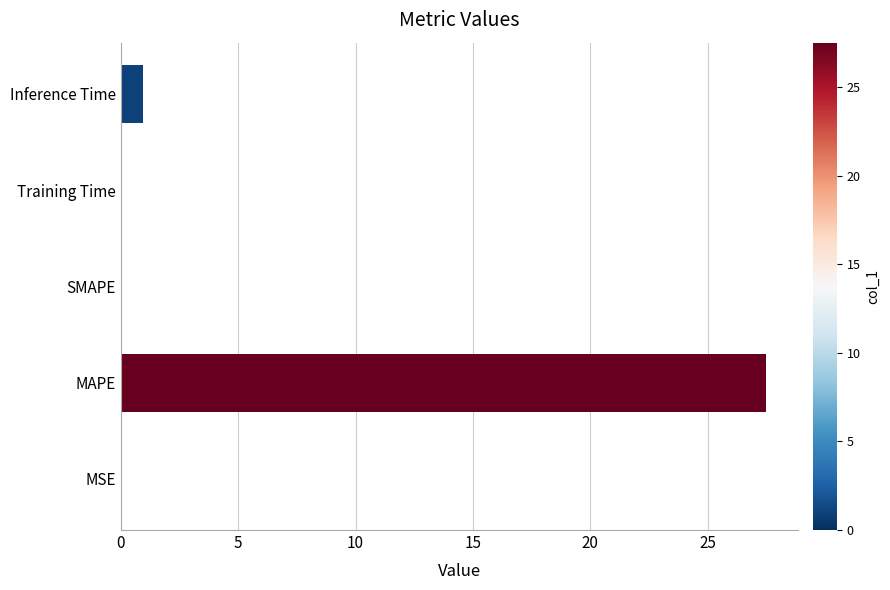

At which category does the chart reach its peak across all series?

MAPE